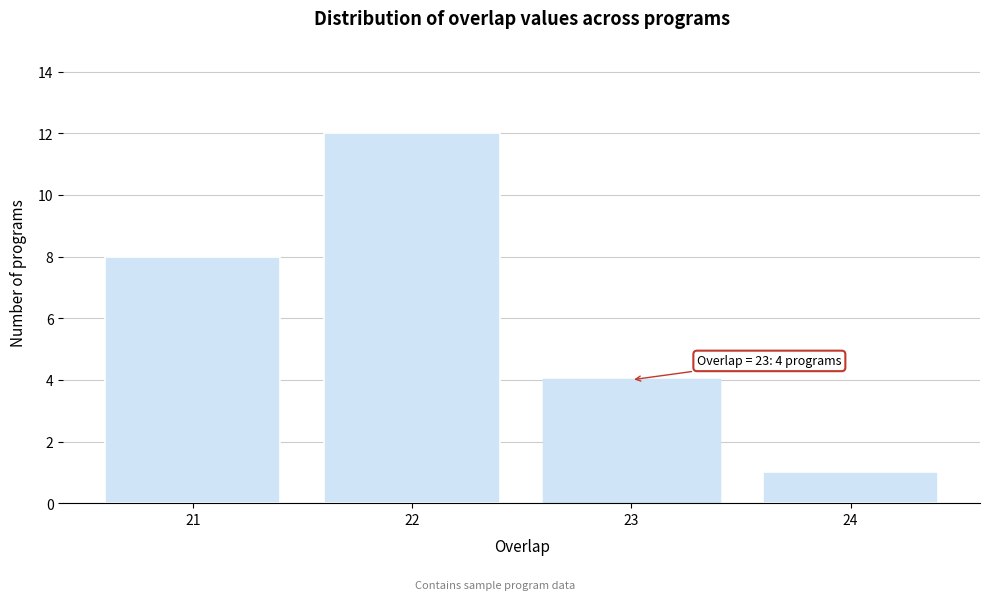

Reading right to left, list all the values displayed in this chart.

24=1	23=4	22=12	21=8